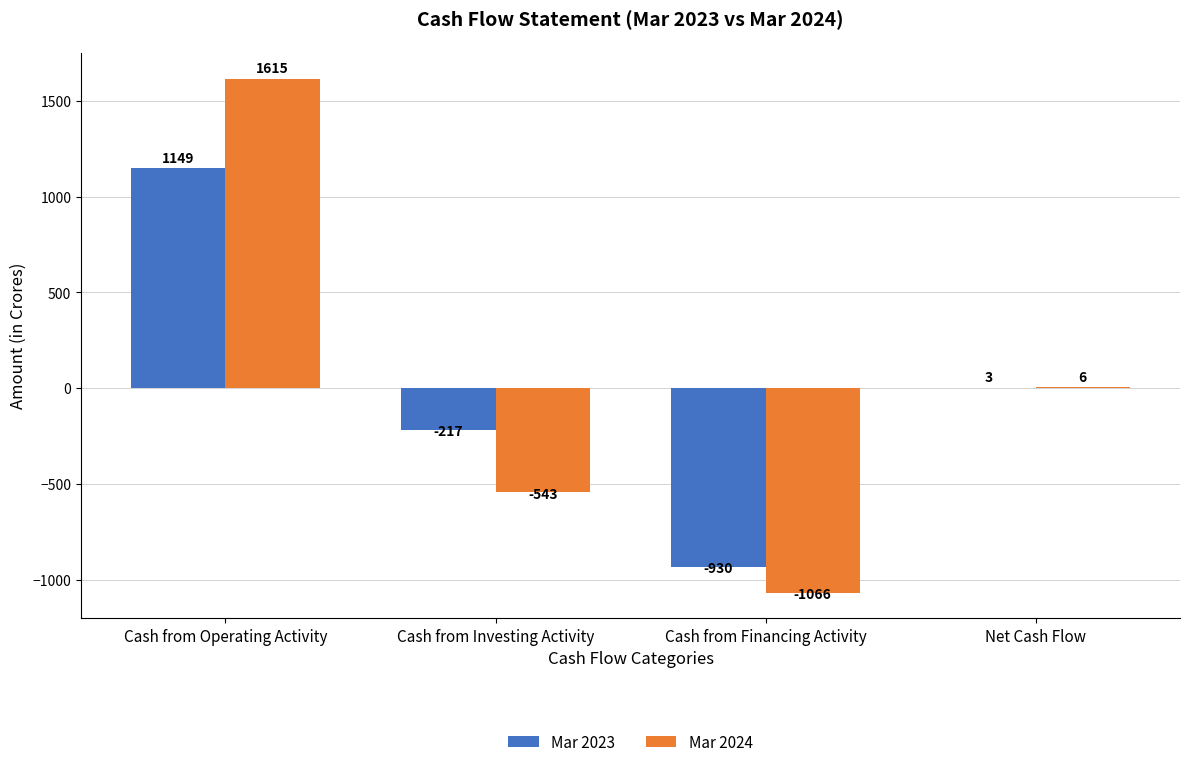

What is the maximum value for Mar 2023?

1149